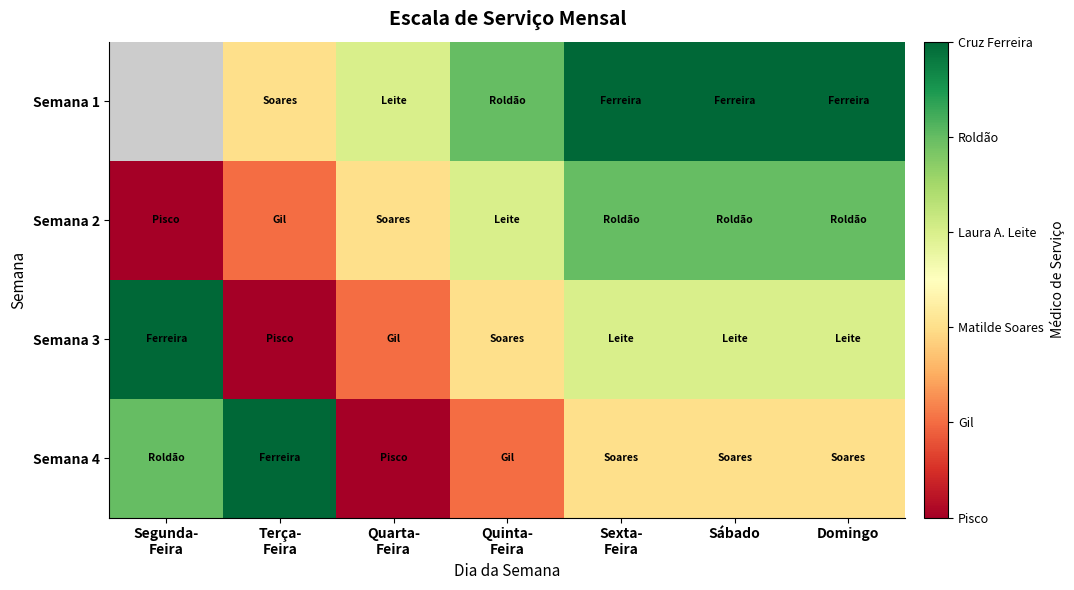

Rank the categories by Semana 4 value from highest to lowest.

Terça- Feira, Segunda- Feira, Sexta- Feira, Sábado, Domingo, Quinta- Feira, Quarta- Feira